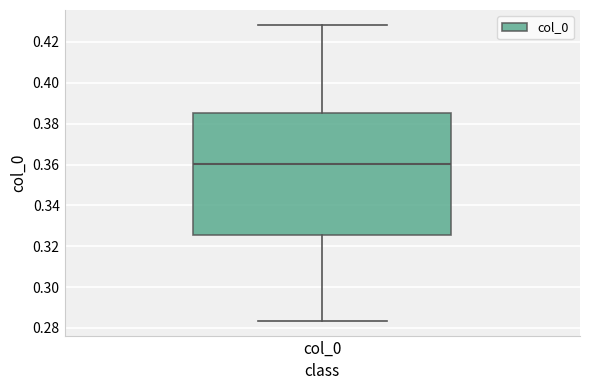

Where does the median line of the box for col_0 sit on the y-axis? The values are not printed on the chart, so give them approximately, as read against the axis.

0.360